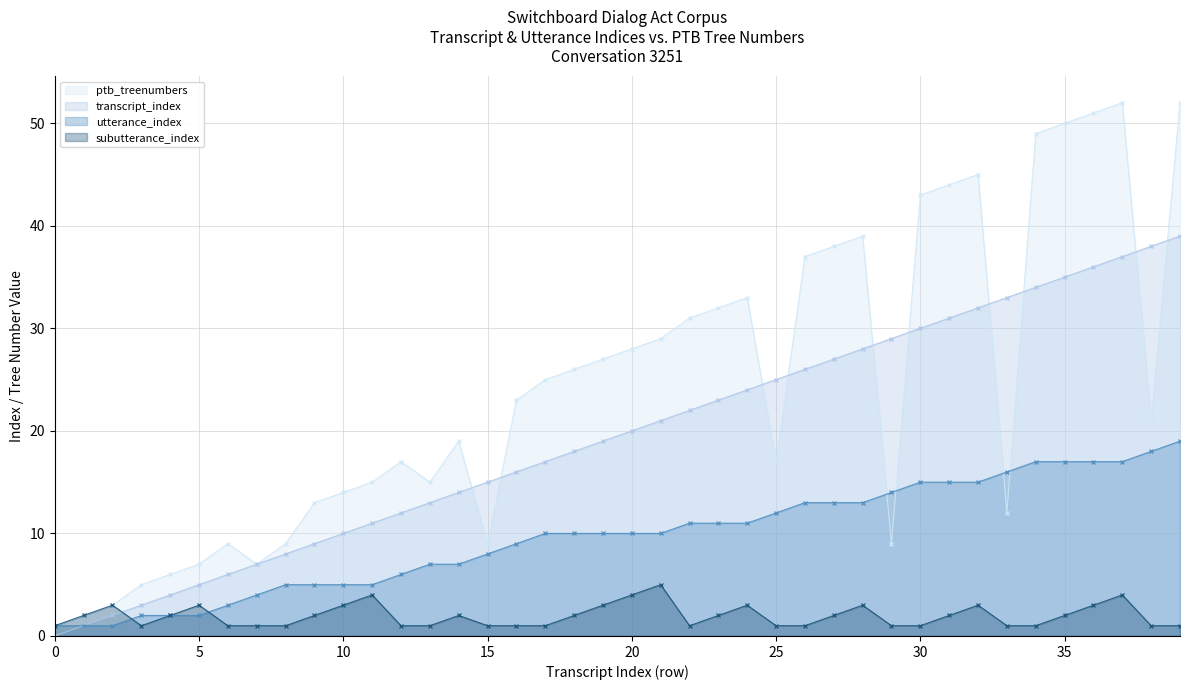

How many lines are shown in the chart?

4